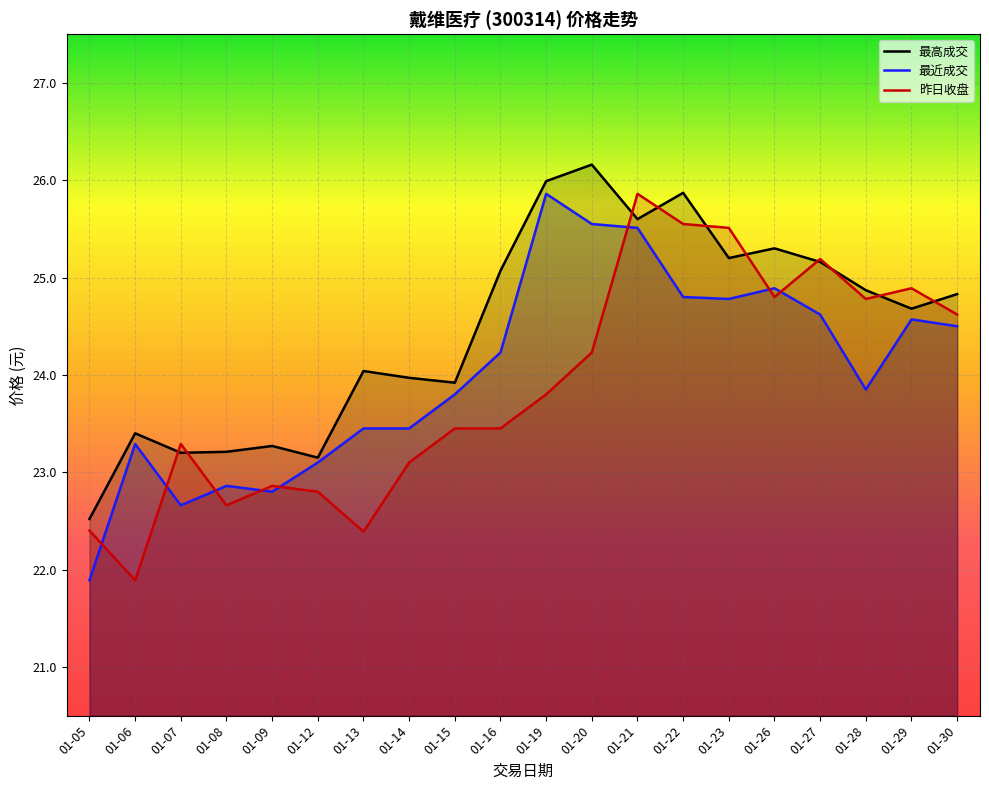

What is the approximate value of 昨日收盘 at 01-09?

22.9